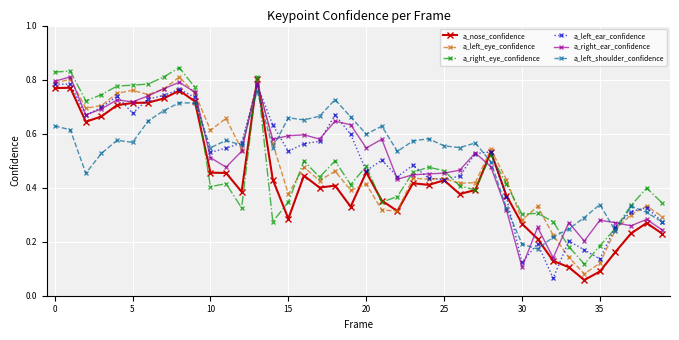

At how many categories does at least one series exceed 0?

40